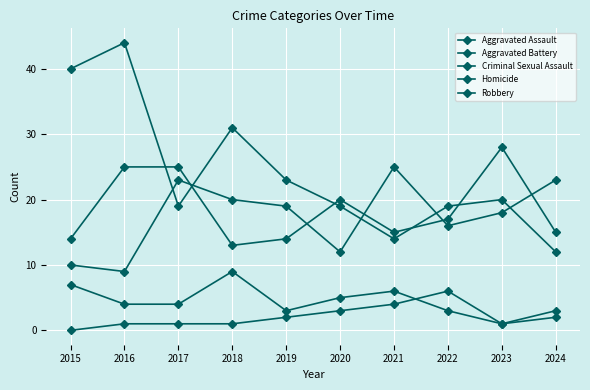

Rank the series at 2019 from highest to lowest value.

Robbery, Aggravated Assault, Aggravated Battery, Criminal Sexual Assault, Homicide